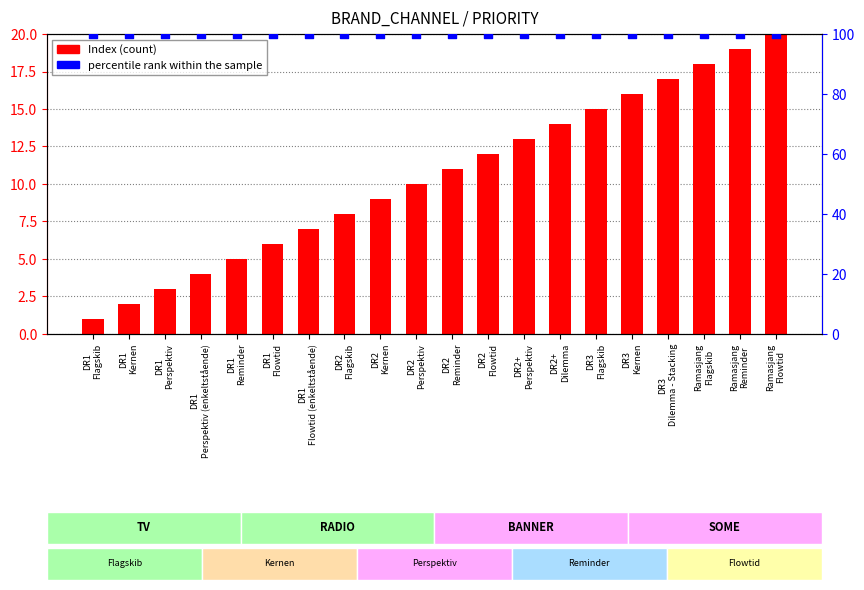

Which series reaches the minimum Y coordinate?

Index (count)